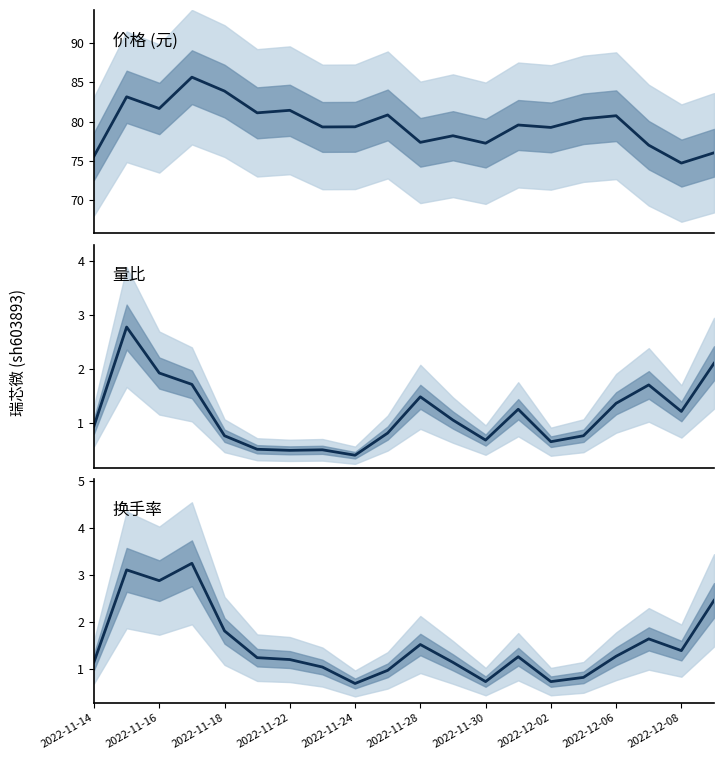

What is the spread (max minus min) of values at 2022-11-14?

74.7